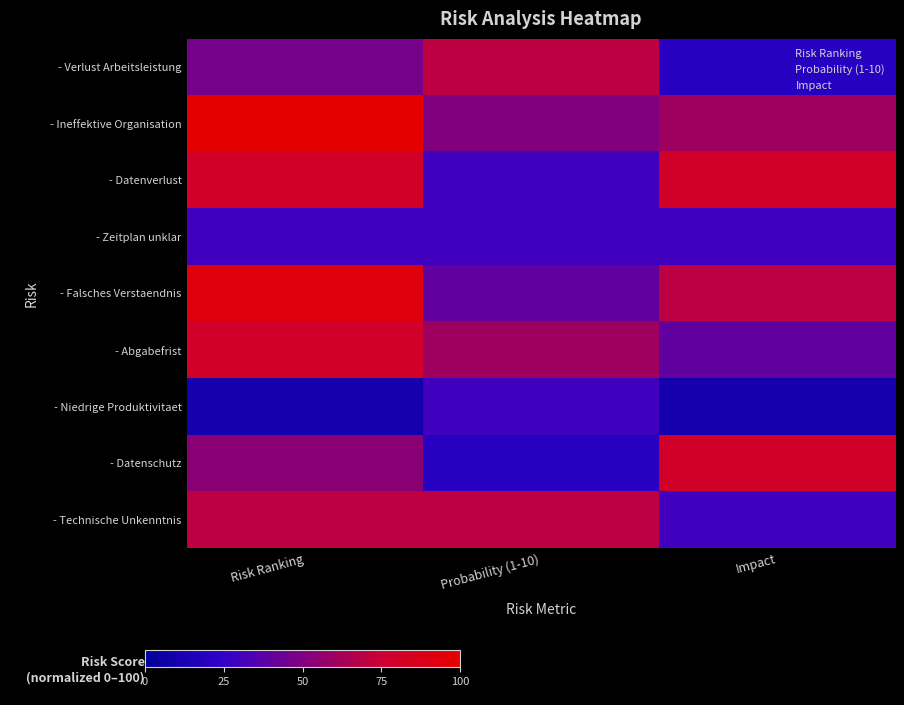

What is the spread (max minus min) of values at Impact?

70.0